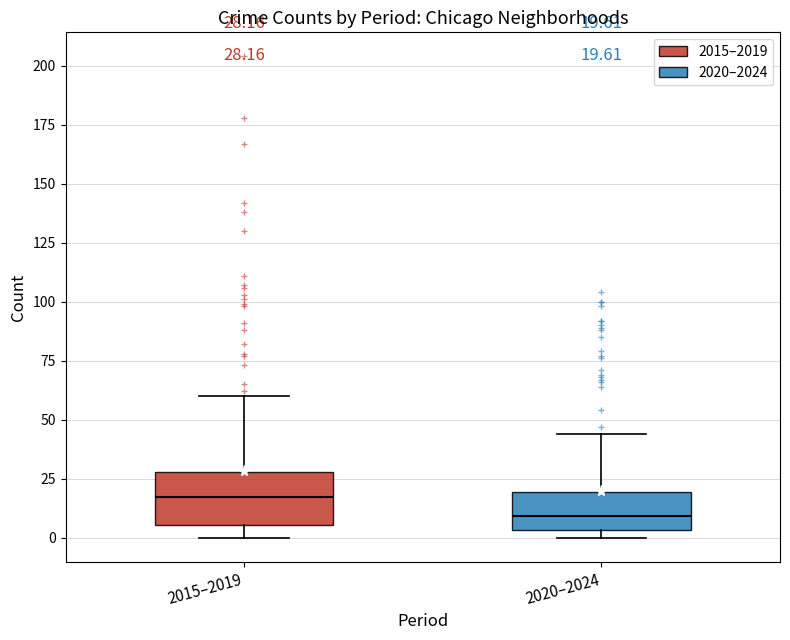

Which box has the highest median line?

2015–2019